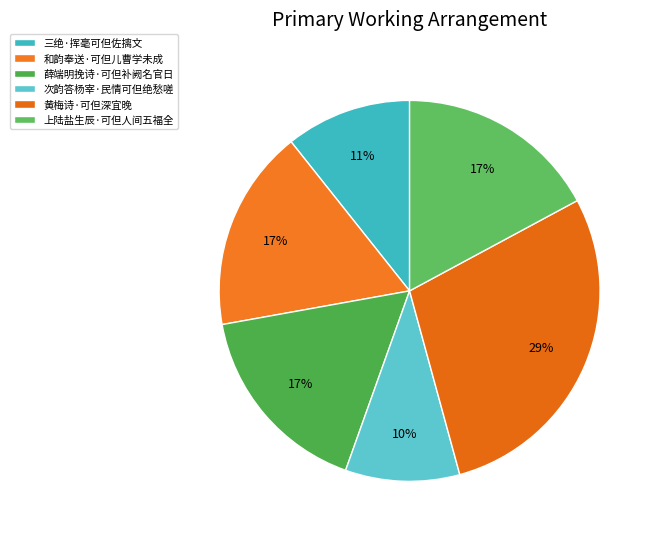

How many segments does this pie chart have?

6